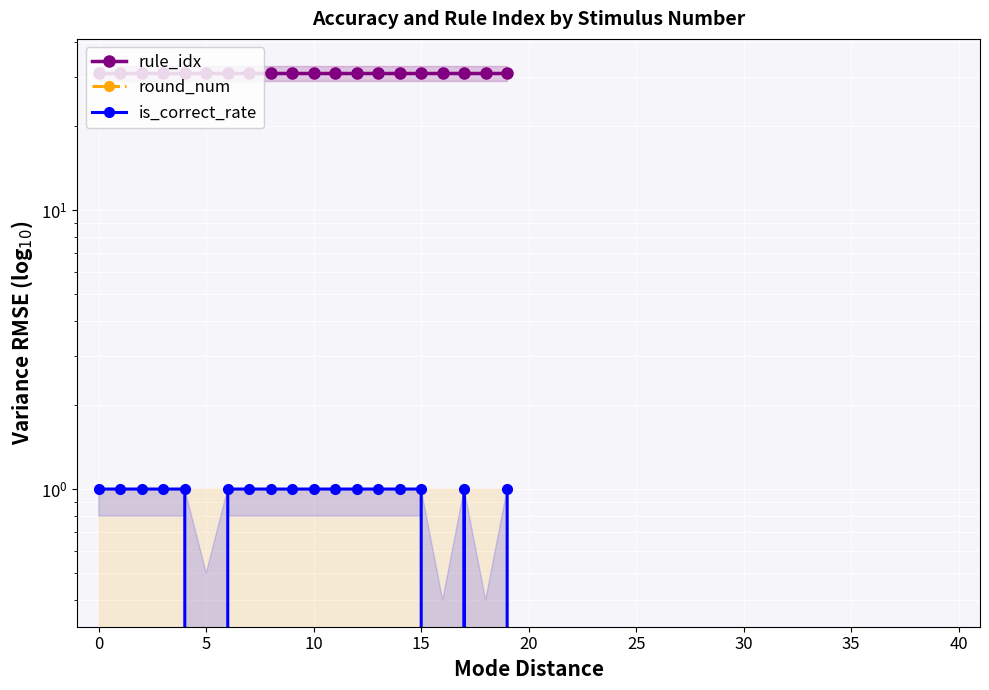

What is the lowest value of the rule_idx series?

31